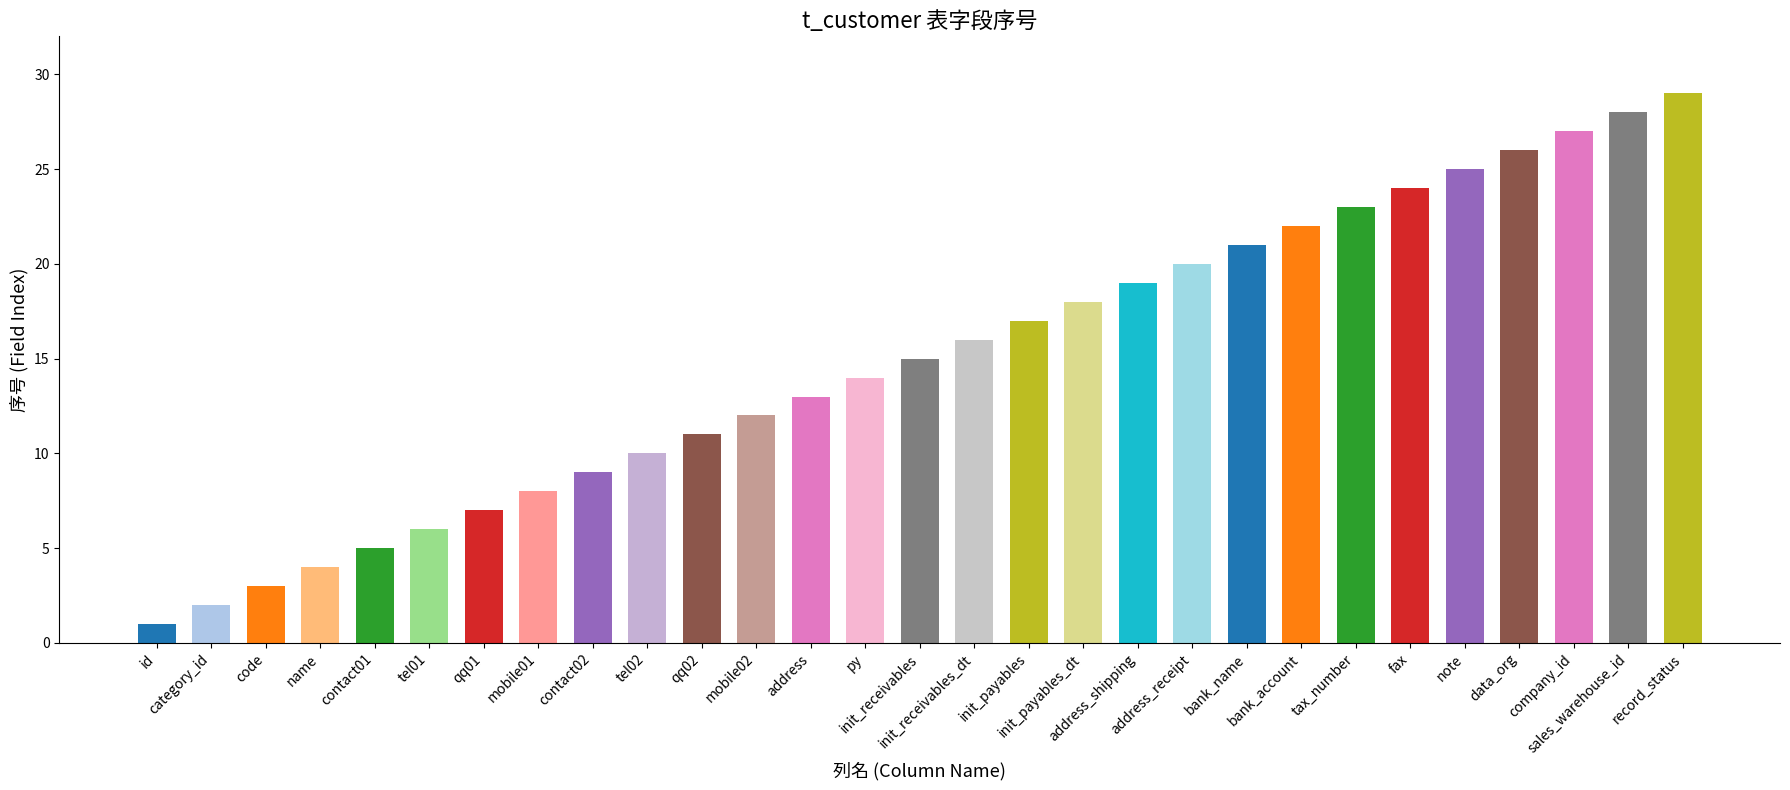

What is the sum of the values at fax and init_receivables?

39